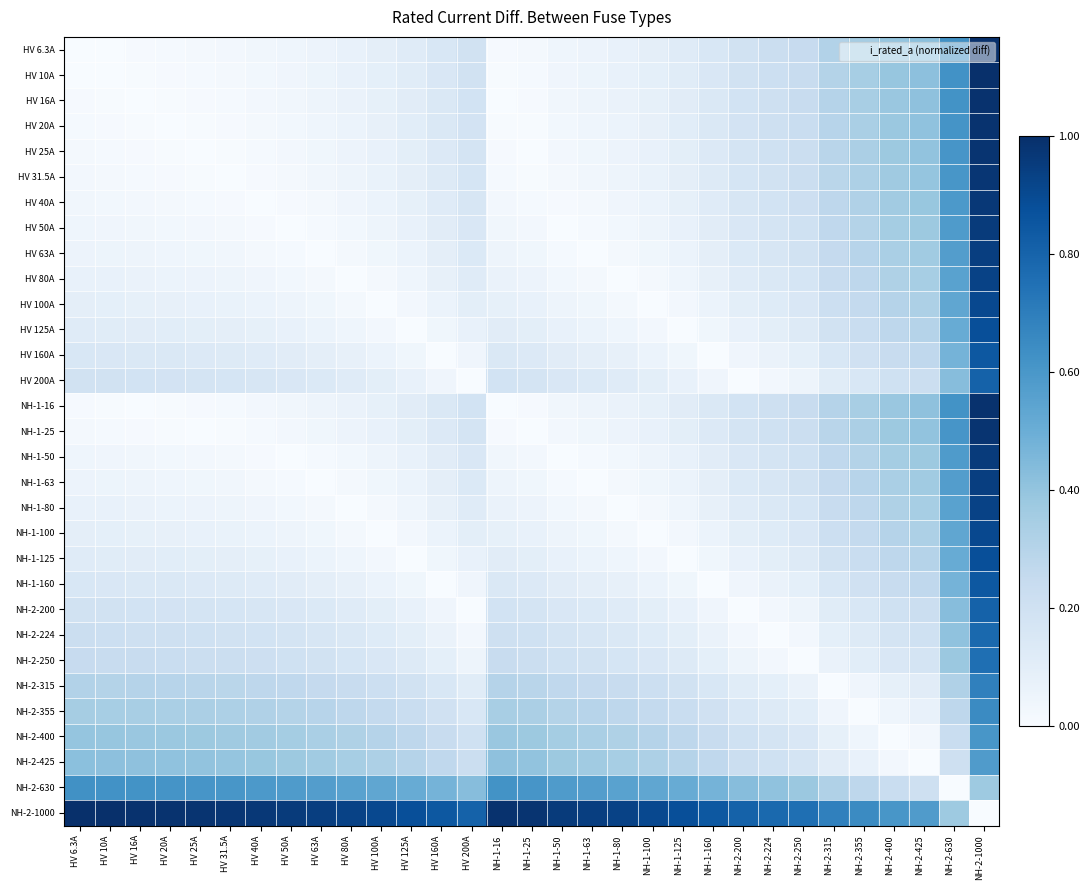

At which category is the sum across all series the highest?

NH-2-1000